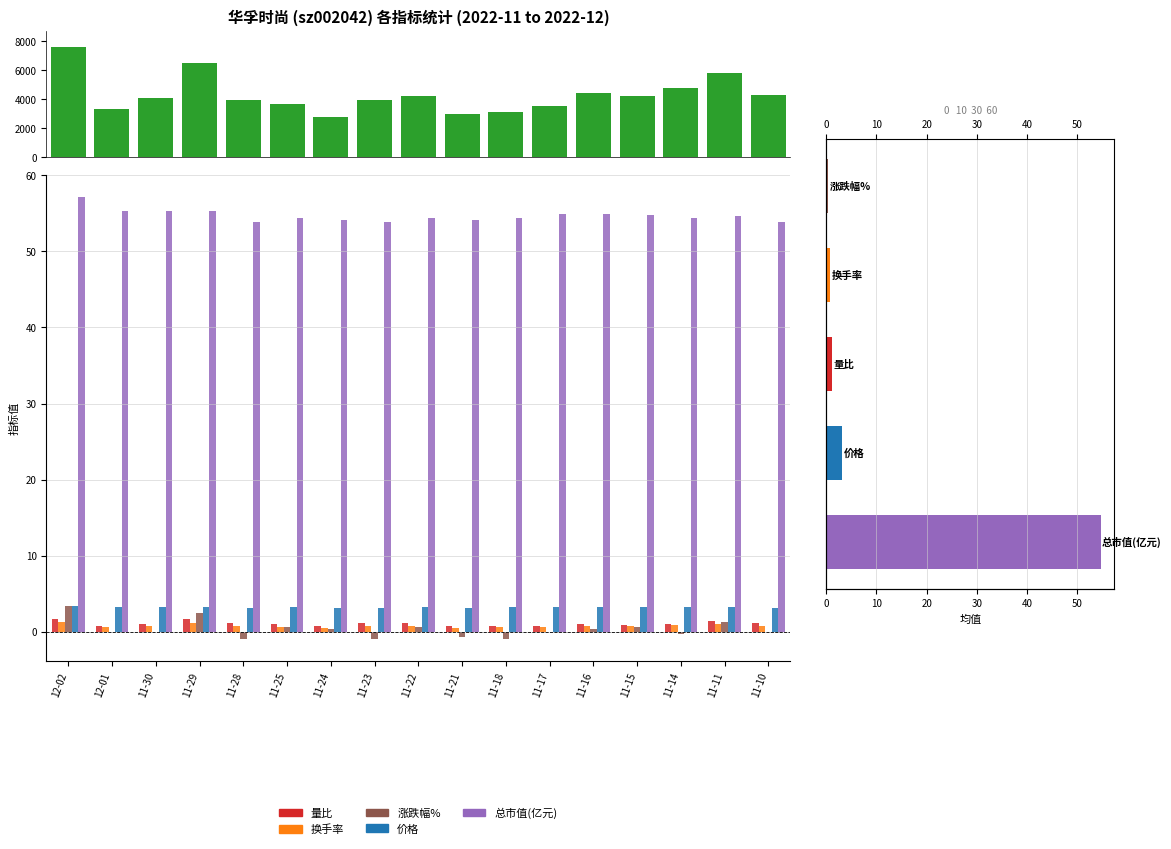

Reading right to left, extract all data points from this chart.

量比: 11-10=1.1	11-11=1.4	11-14=1.0	11-15=0.9	11-16=0.9	11-17=0.7	11-18=0.7	11-21=0.8	11-22=1.2	11-23=1.1	11-24=0.8	11-25=1.1	11-28=1.1	11-29=1.7	11-30=1.0	12-01=0.8	12-02=1.7
换手率: 11-10=0.8	11-11=1.1	11-14=0.9	11-15=0.8	11-16=0.8	11-17=0.6	11-18=0.6	11-21=0.6	11-22=0.8	11-23=0.7	11-24=0.5	11-25=0.7	11-28=0.7	11-29=1.2	11-30=0.7	12-01=0.6	12-02=1.3
涨跌幅%: 11-10=0.0	11-11=1.3	11-14=-0.3	11-15=0.6	11-16=0.3	11-17=0.0	11-18=-0.9	11-21=-0.6	11-22=0.6	11-23=-0.9	11-24=0.3	11-25=0.6	11-28=-0.9	11-29=2.5	11-30=0.0	12-01=0.0	12-02=3.4
价格: 11-10=3.2	11-11=3.2	11-14=3.2	11-15=3.2	11-16=3.2	11-17=3.2	11-18=3.2	11-21=3.2	11-22=3.2	11-23=3.2	11-24=3.2	11-25=3.2	11-28=3.2	11-29=3.2	11-30=3.2	12-01=3.2	12-02=3.4
总市值(亿元): 11-10=53.9	11-11=54.6	11-14=54.4	11-15=54.8	11-16=54.9	11-17=54.9	11-18=54.4	11-21=54.1	11-22=54.4	11-23=53.9	11-24=54.1	11-25=54.4	11-28=53.9	11-29=55.3	11-30=55.3	12-01=55.3	12-02=57.1